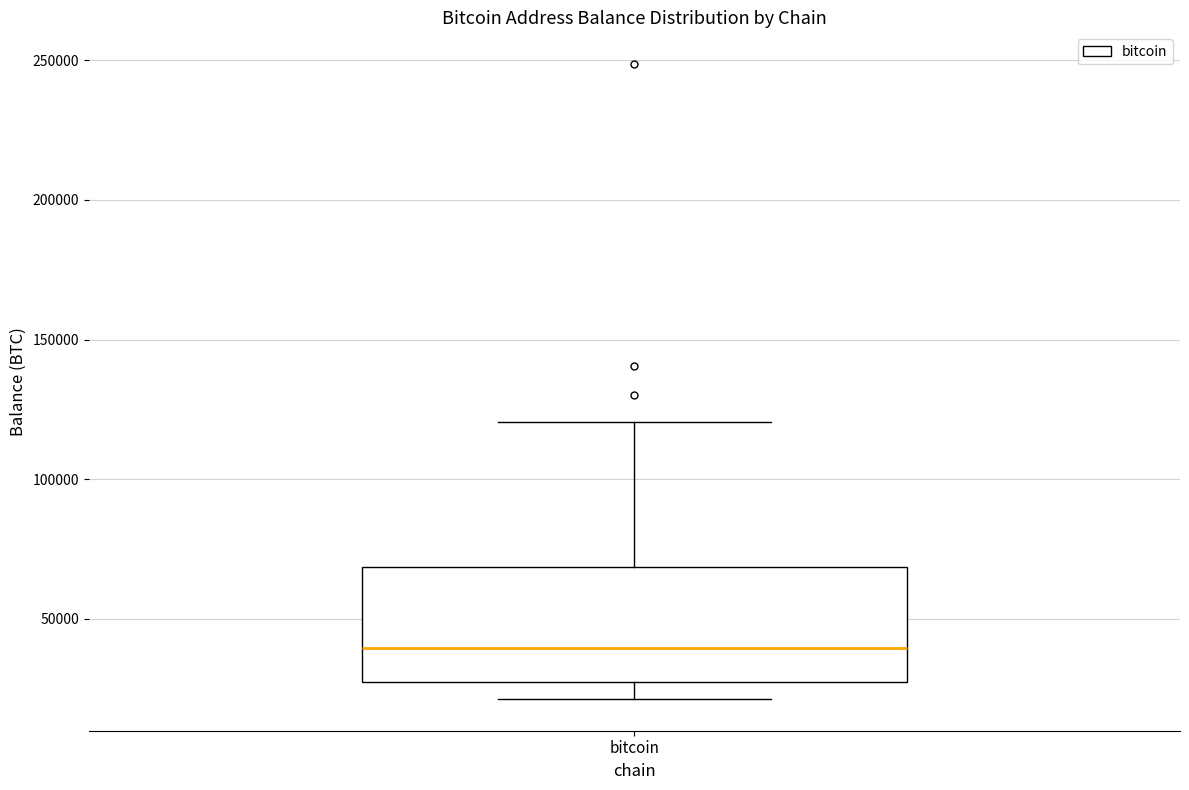

Transcribe this box plot: give where the median line is, the range the box spans, and where the two whiskers end, as read against the y-axis. The values are not printed on the chart, so give them approximately, as read against the axis.

median 40000, box 25000 to 70000, whiskers 20000 to 120000